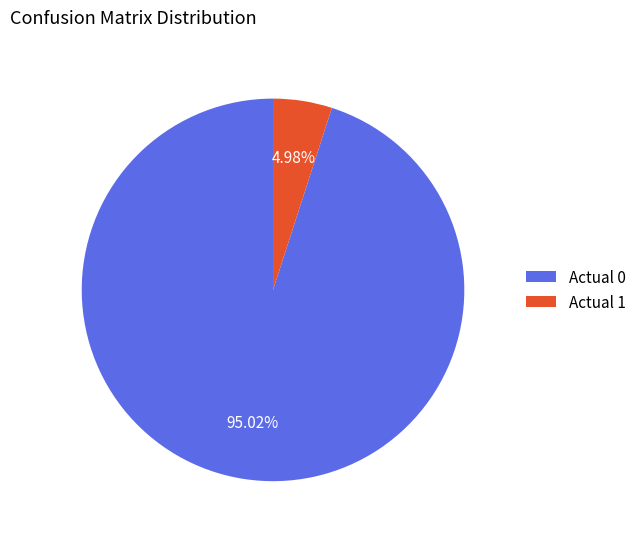

To the nearest percent, what is the combined percentage of Actual 1 and Actual 0?

100%